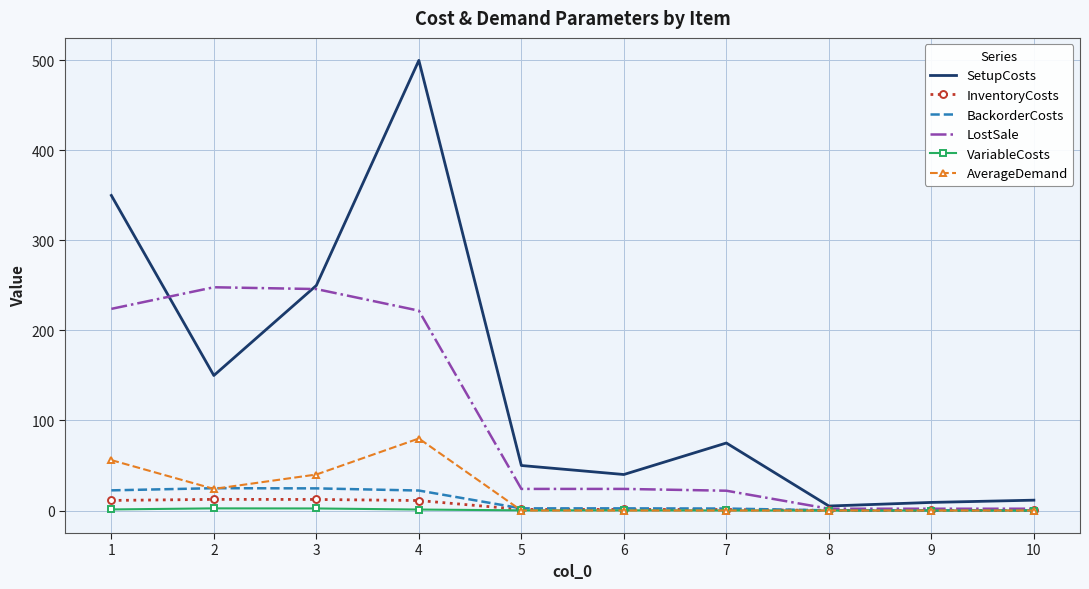

What is the maximum value shown in the chart?

500.0